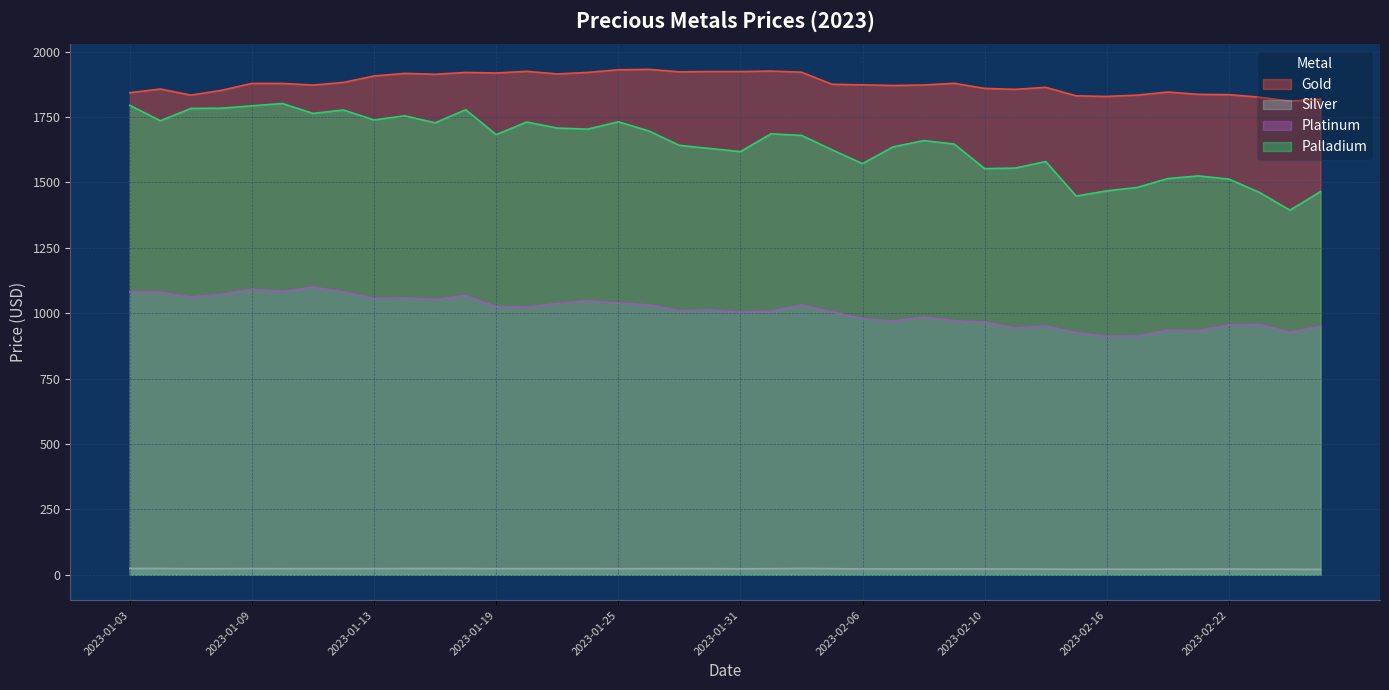

What is the value of the Silver point at the 1st from the left?

24.3